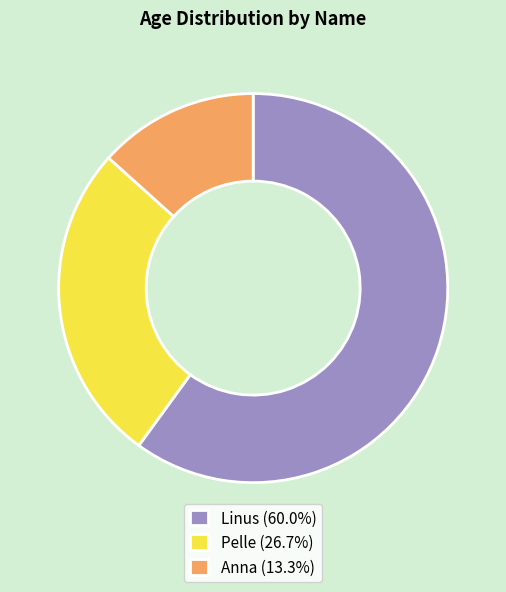

Approximately how many times larger is the value at Anna (13.3%) compared to Pelle (26.7%)?

0.5